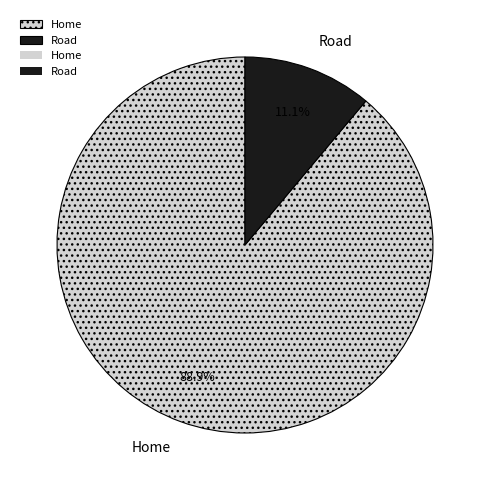

Which category accounts for the majority?

Home